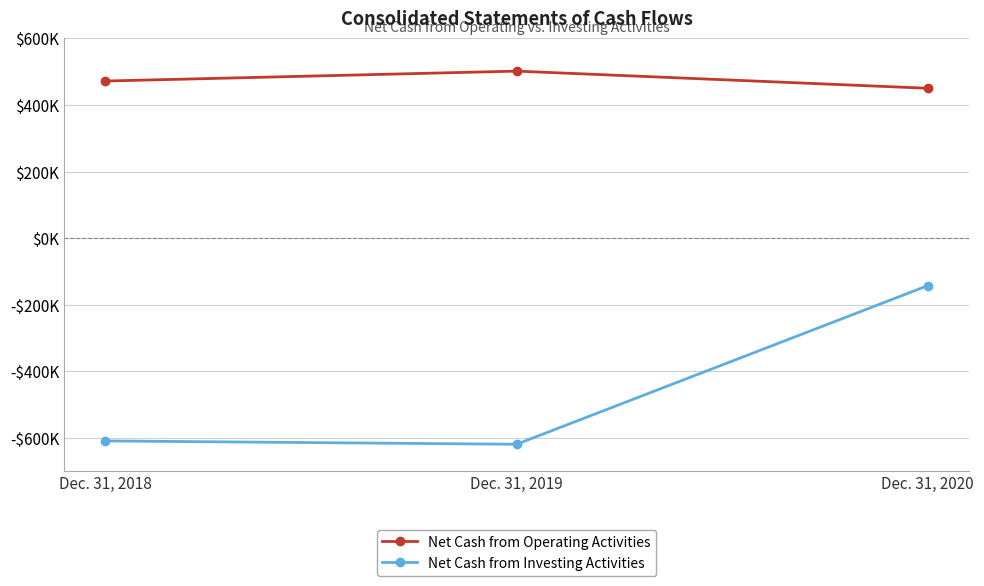

What are all the series names shown in the legend?

Net Cash from Operating Activities, Net Cash from Investing Activities